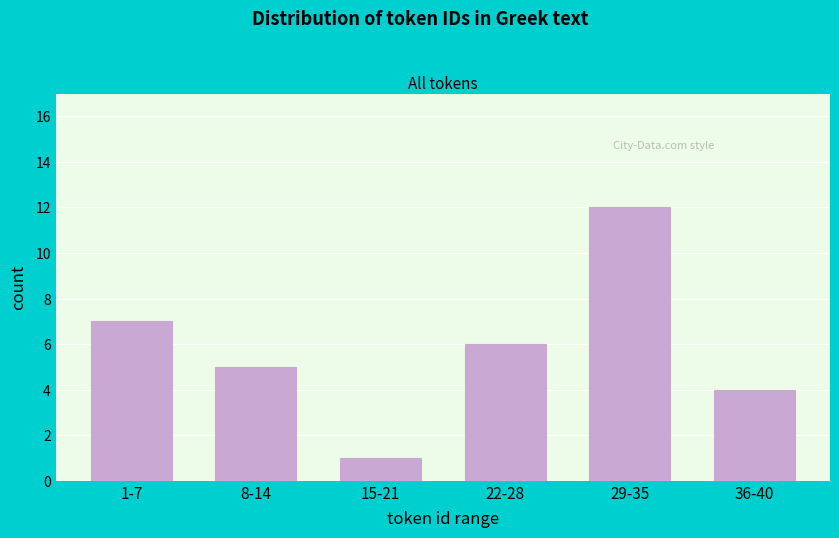

Reading left to right, what are all the values shown in this chart?

1-7=7	8-14=5	15-21=1	22-28=6	29-35=12	36-40=4